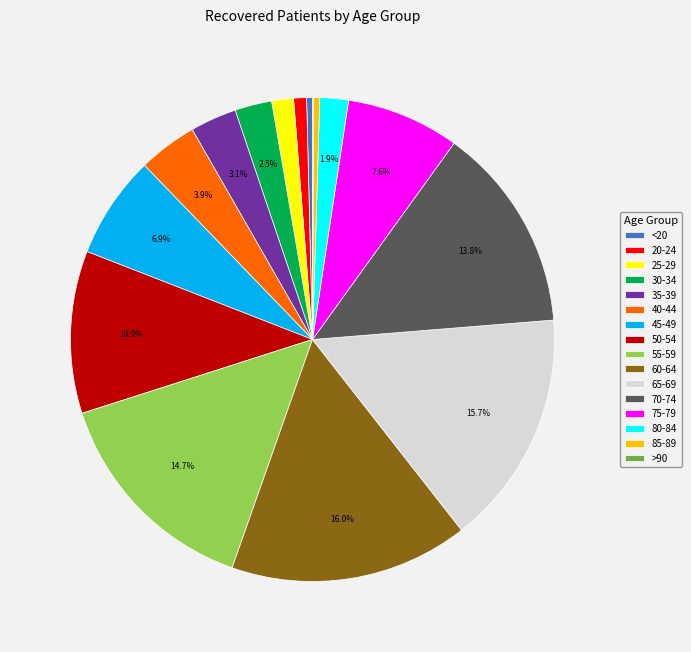

Does 25-29 account for over 50% of the chart?

No